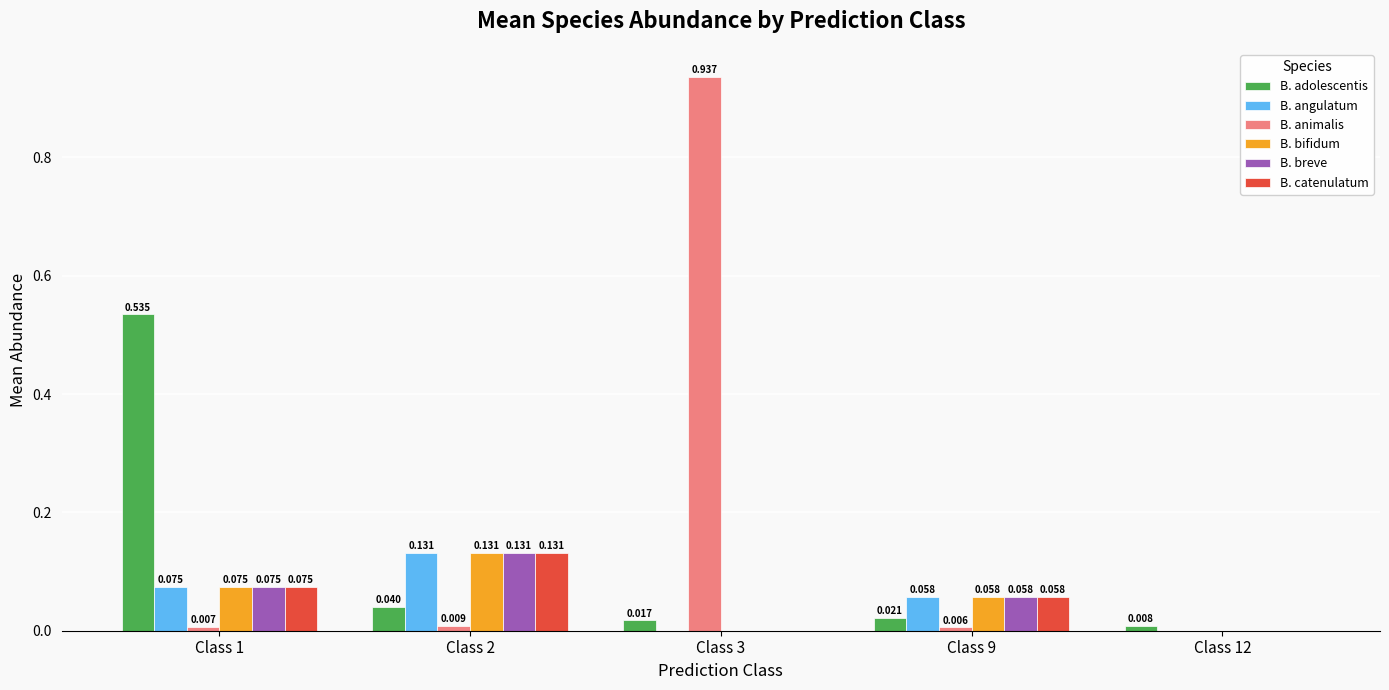

Which series has the largest total across all categories?

B. animalis